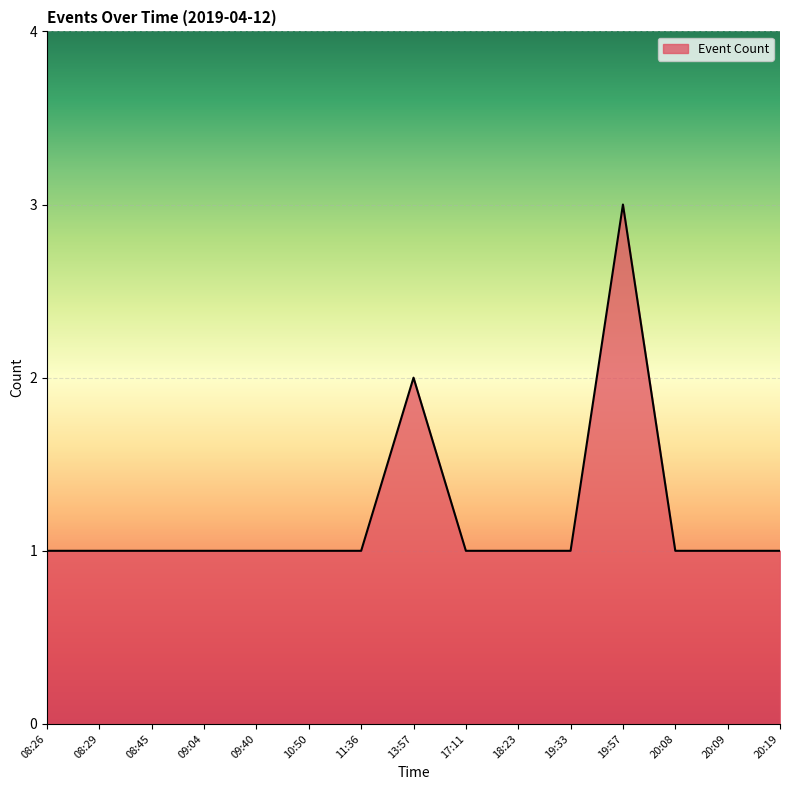

What is the greatest value displayed?

3